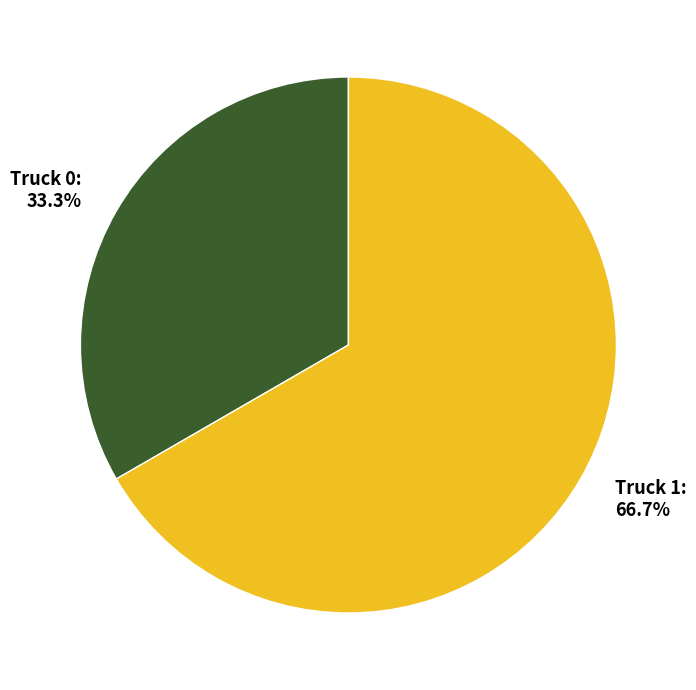

Does any single category account for the majority?

Yes